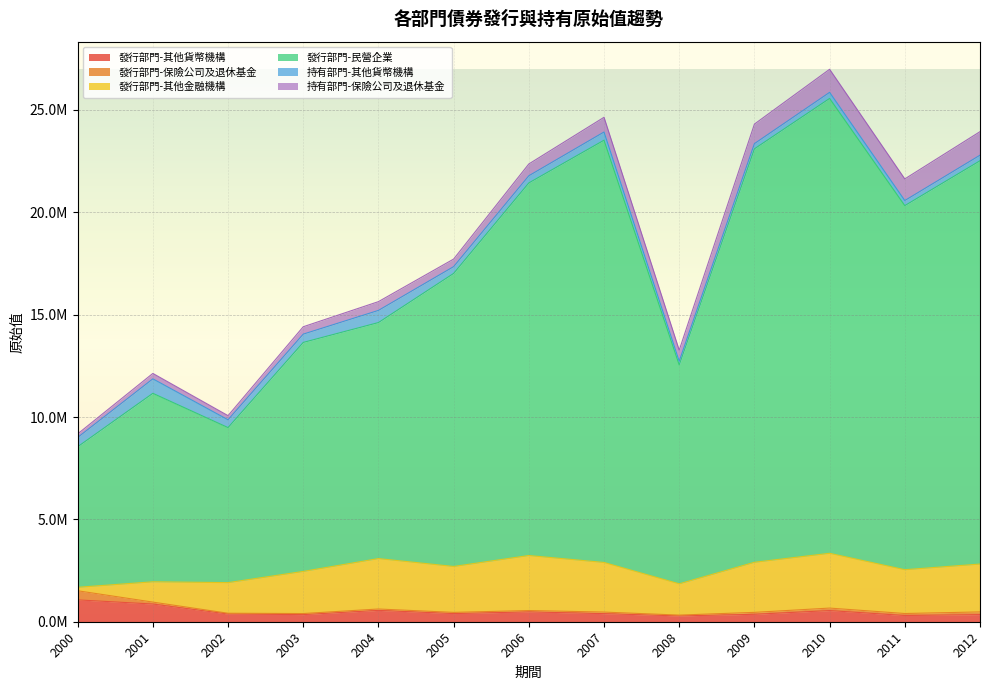

Does the chart display data point markers on the line(s)?

No